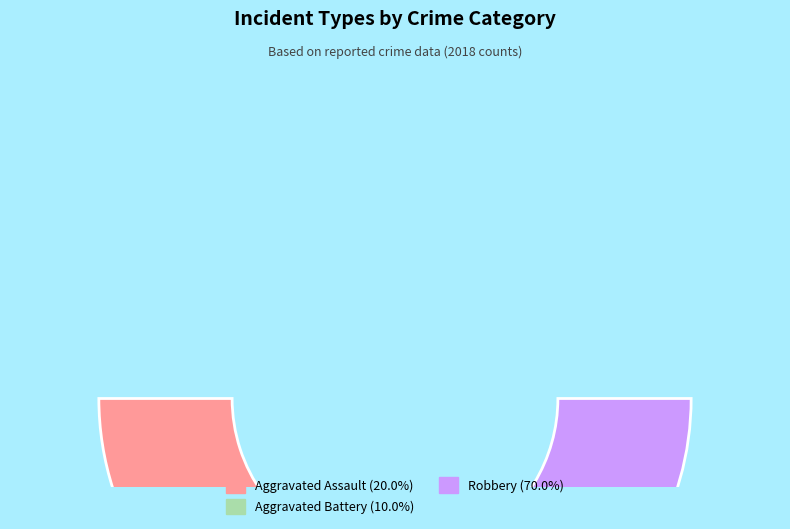

What is the largest slice in the pie chart?

Robbery